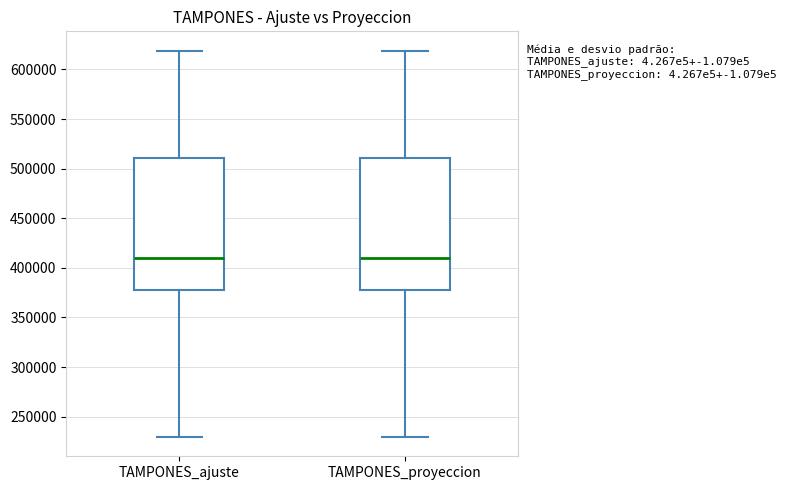

Where is the lower edge of the box for TAMPONES_ajuste on the y-axis? The values are not printed on the chart, so give them approximately, as read against the axis.

380000